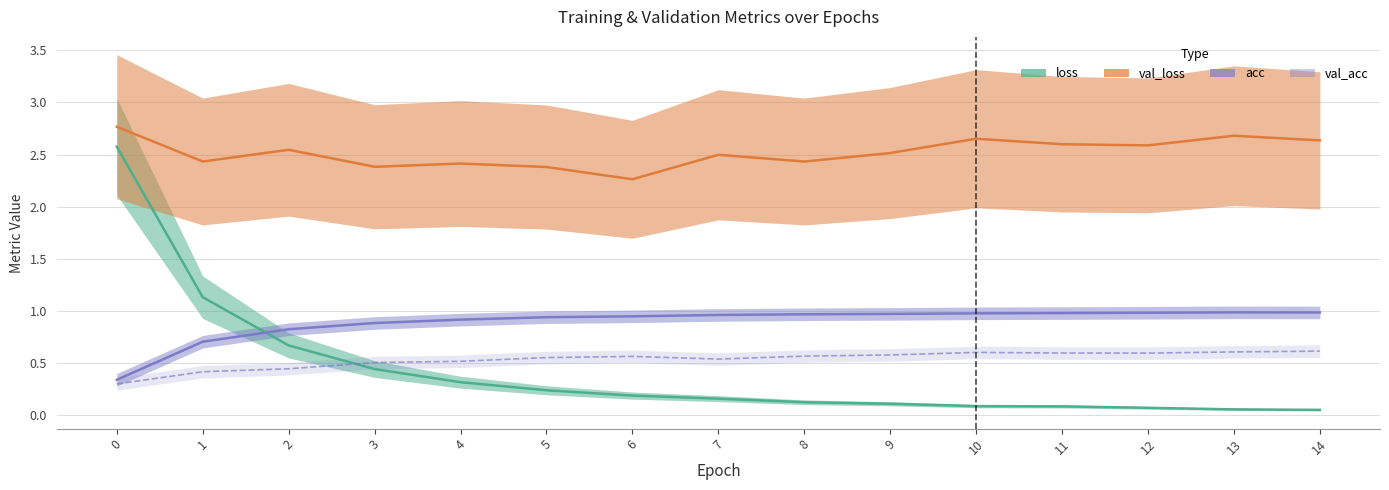

What is the average value of the loss series?

0.4